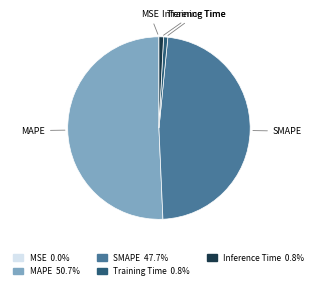

Do Training Time and SMAPE together represent more than half of the pie?

No